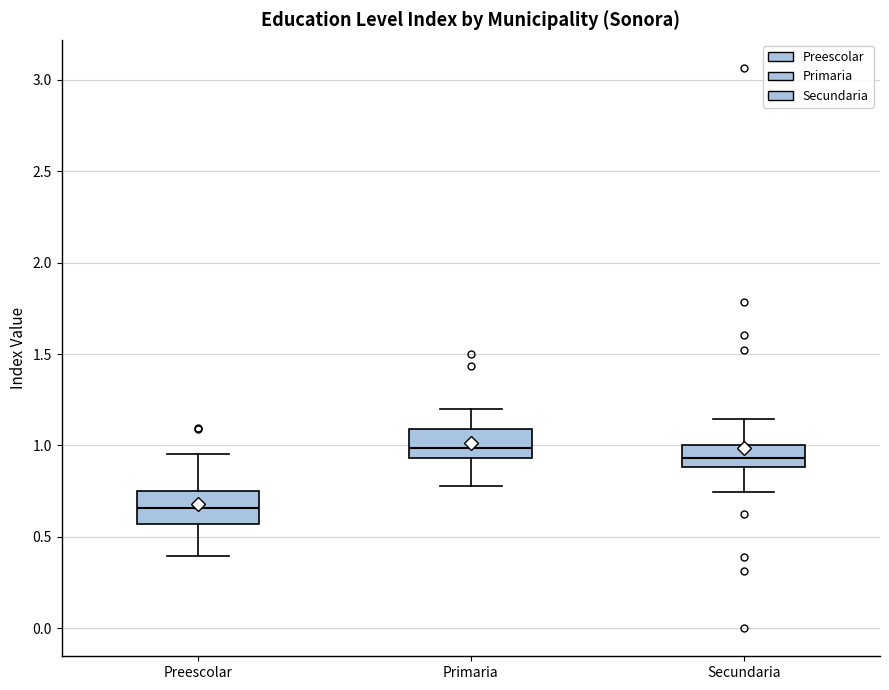

Which box's median line is the highest?

Primaria